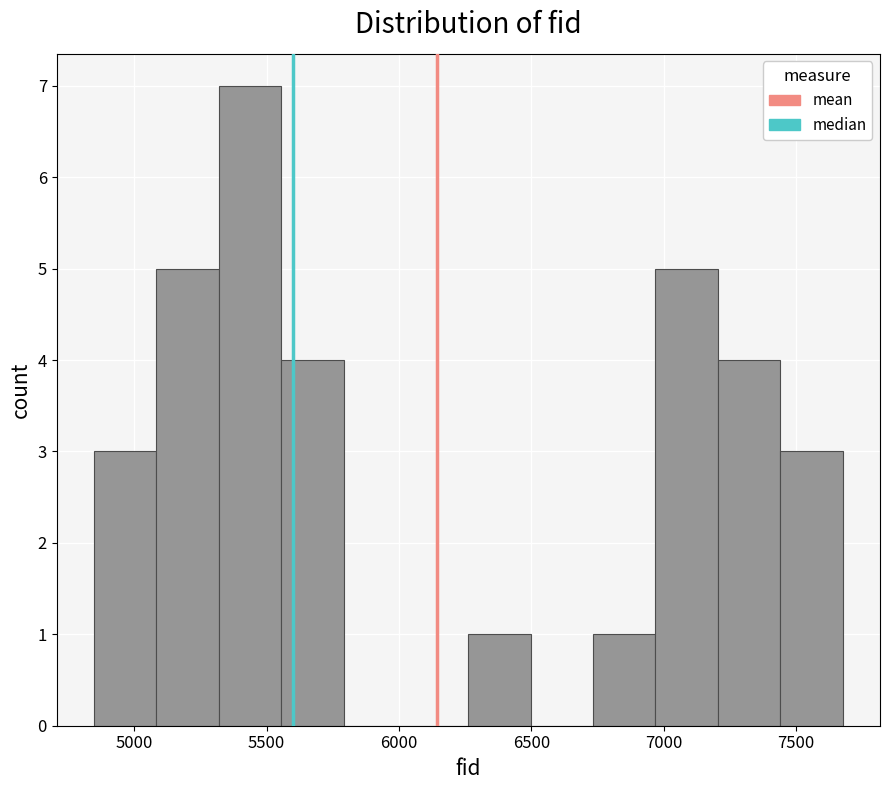

What is the height of the bar covering 6750 to 6950 on the x-axis? Neither the bar edges nor the heights are printed on the chart, so give them approximately, as read against the axes.

1